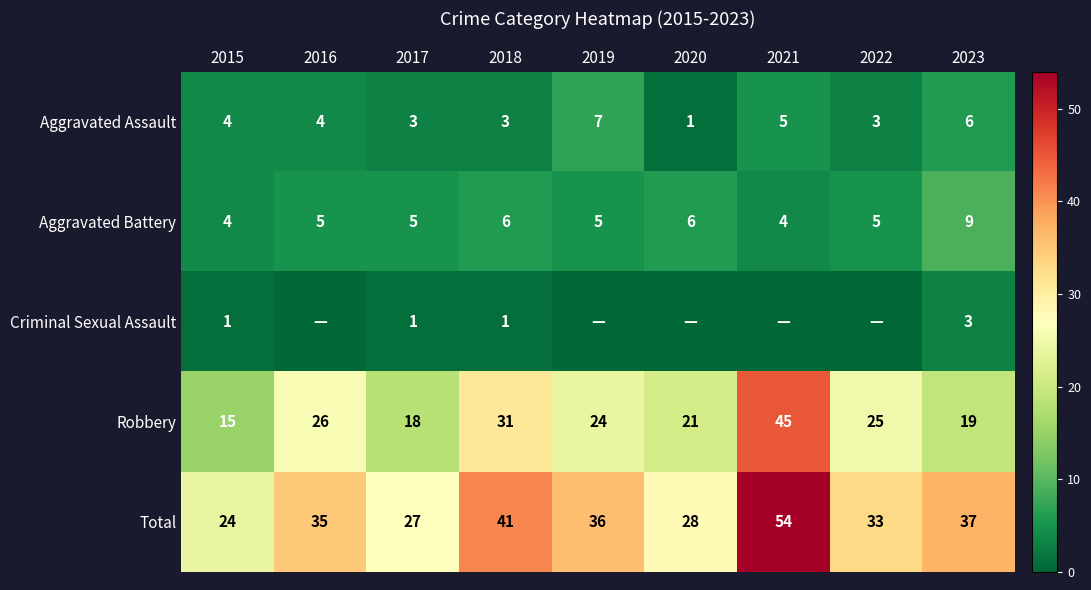

List the series in order of their peak value, highest first.

Total, Robbery, Aggravated Battery, Aggravated Assault, Criminal Sexual Assault